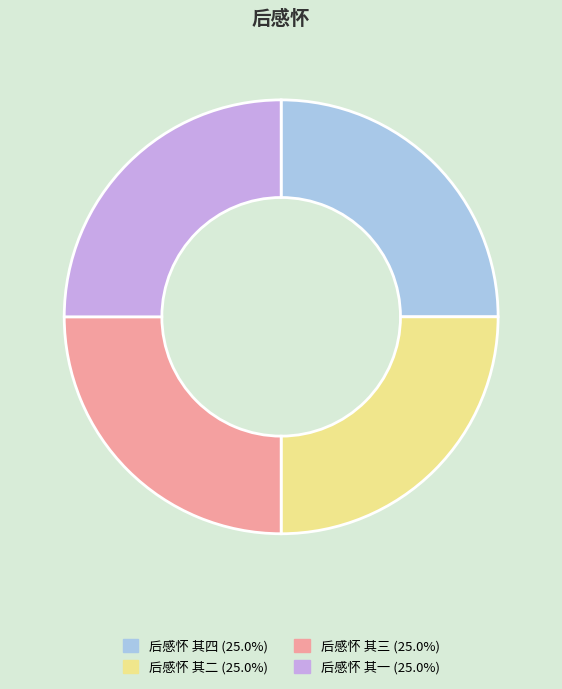

Approximately how many times larger is the value at 后感怀 其二 (25.0%) compared to 后感怀 其四 (25.0%)?

1.0